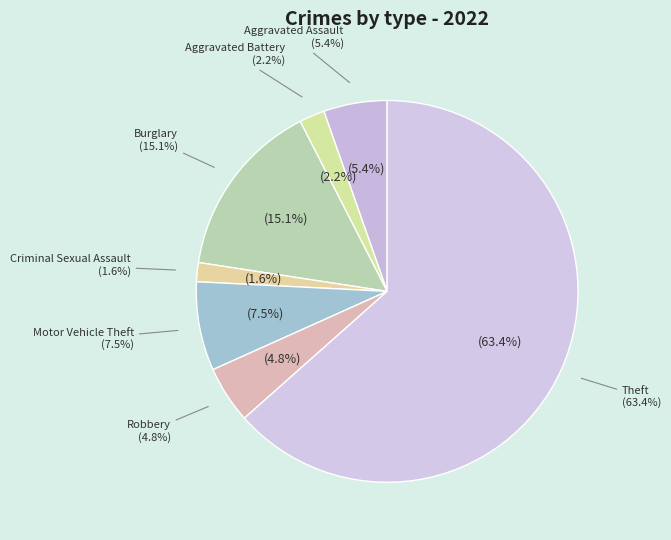

What is the majority slice?

Theft